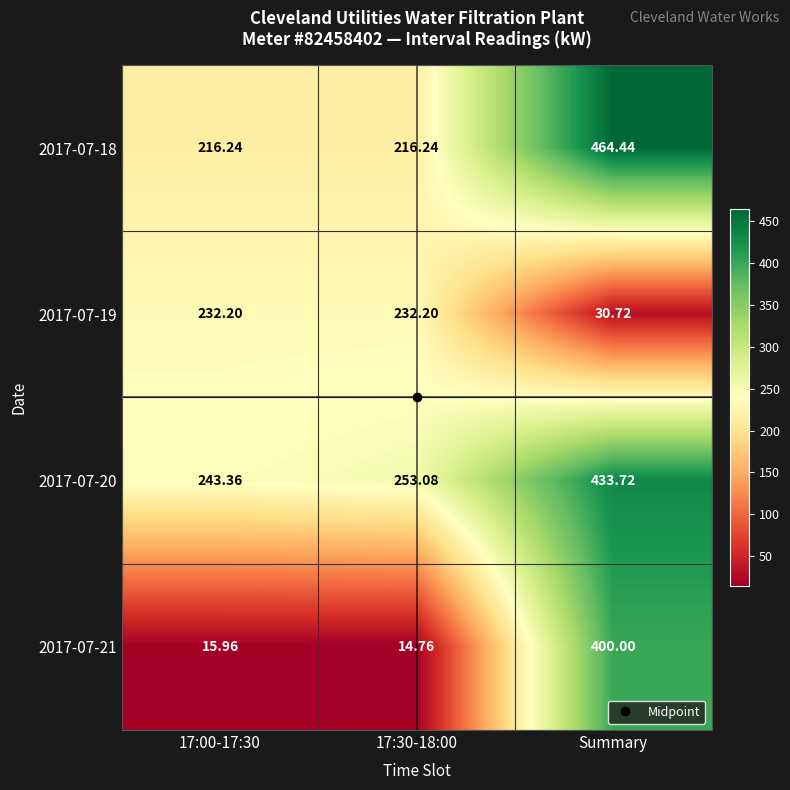

Is the value of 2017-07-21 at 17:30-18:00 greater than the value of 2017-07-20 at 17:00-17:30?

No